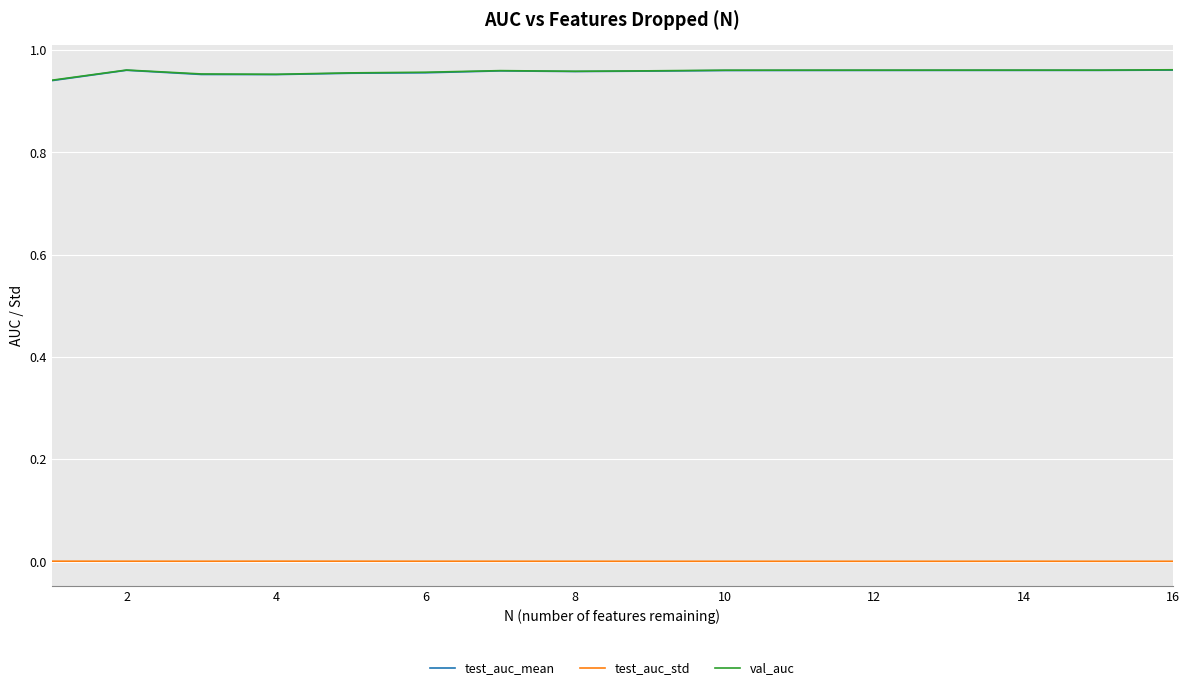

True or false: test_auc_std and val_auc intersect in this chart.

False